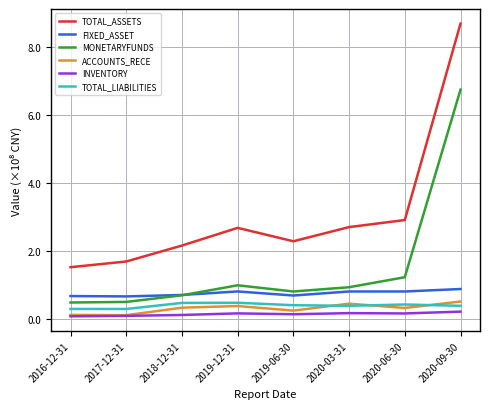

Count the TOTAL_LIABILITIES values in the range 0 to 1.

8